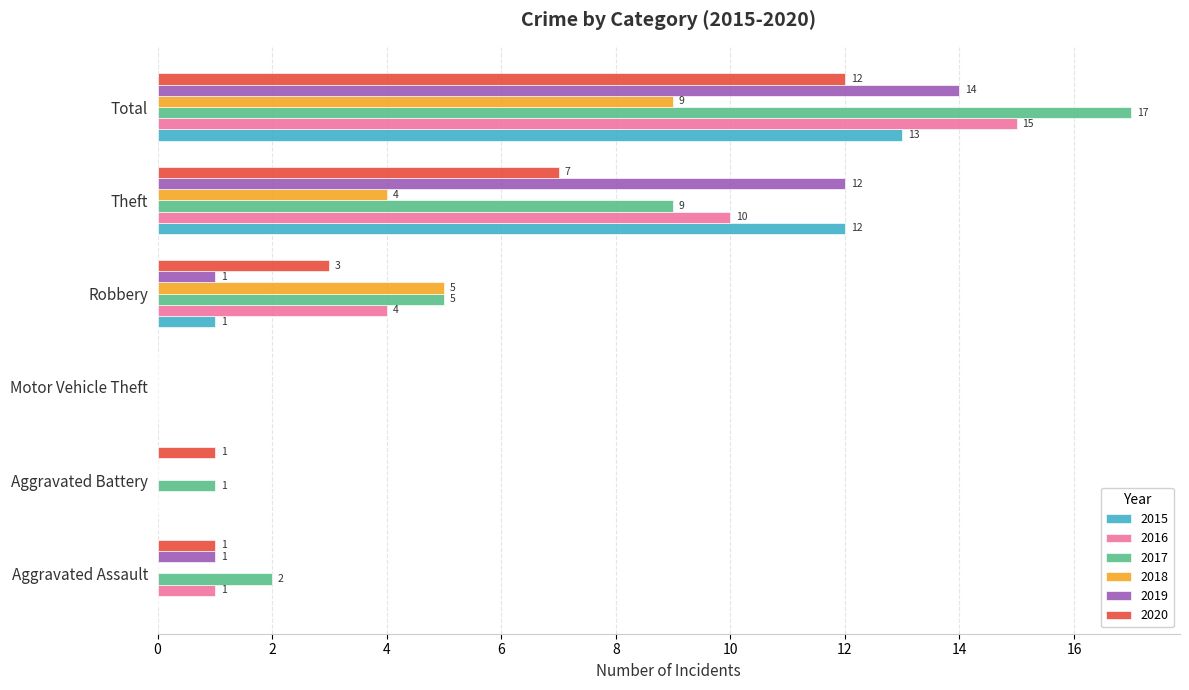

At which category is the sum across all series the highest?

Total